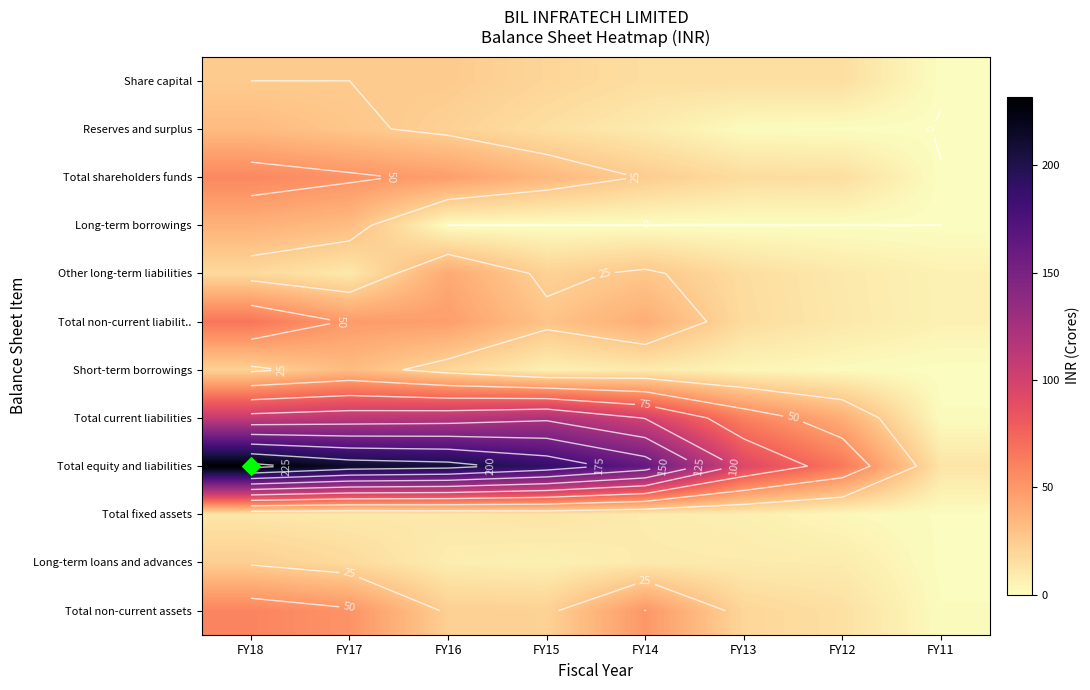

List the labels in order of Total shareholders funds value, smallest first.

FY11, FY12, FY13, FY14, FY15, FY16, FY17, FY18